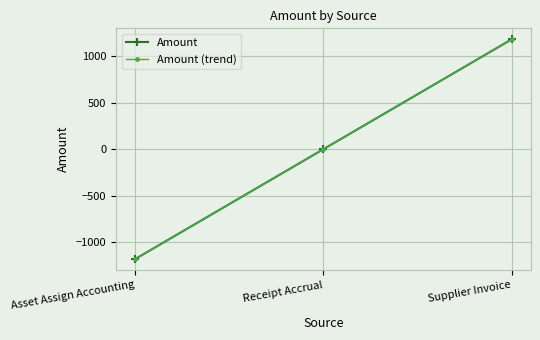

Which series changed the most between Asset Assign Accounting and Receipt Accrual?

Amount